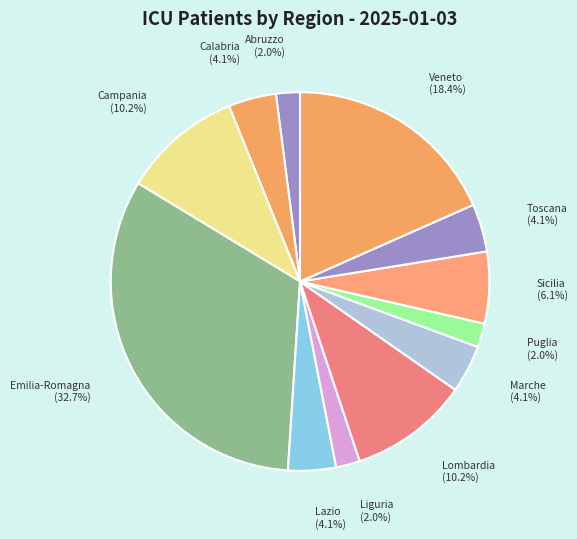

To the nearest percent, what is the difference between the largest and smallest slice percentages?

31%